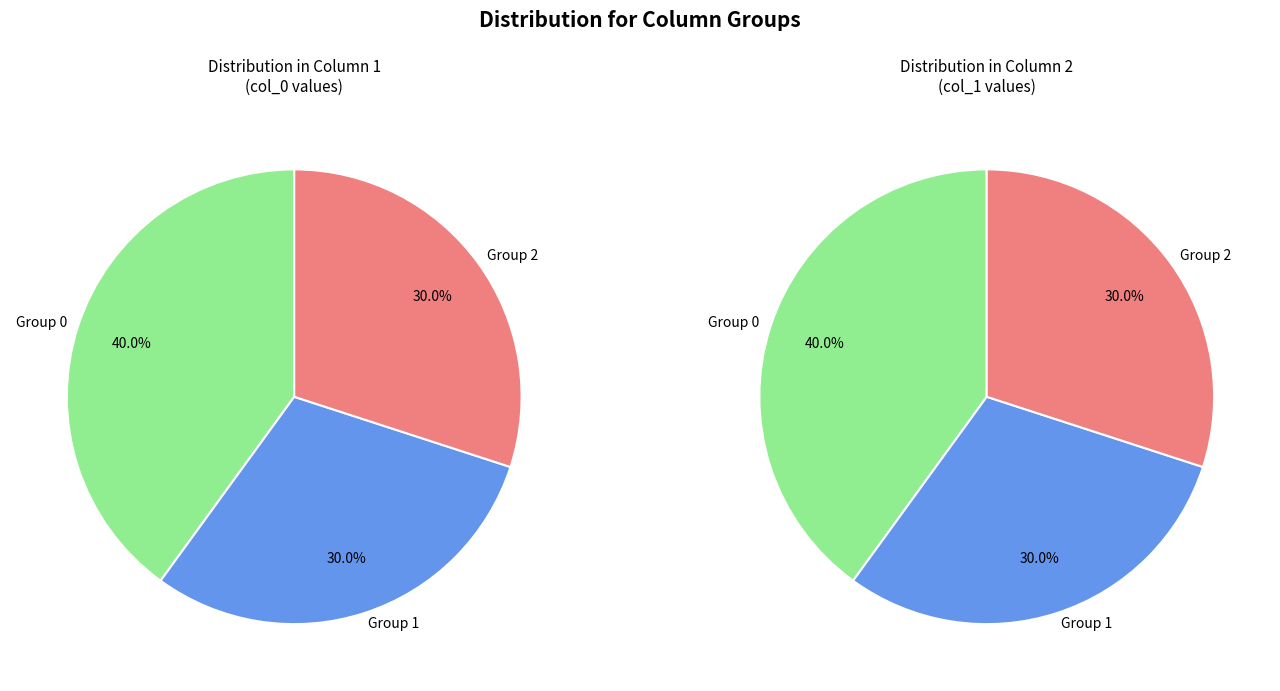

To the nearest percent, what portion does 1 represent?

30%